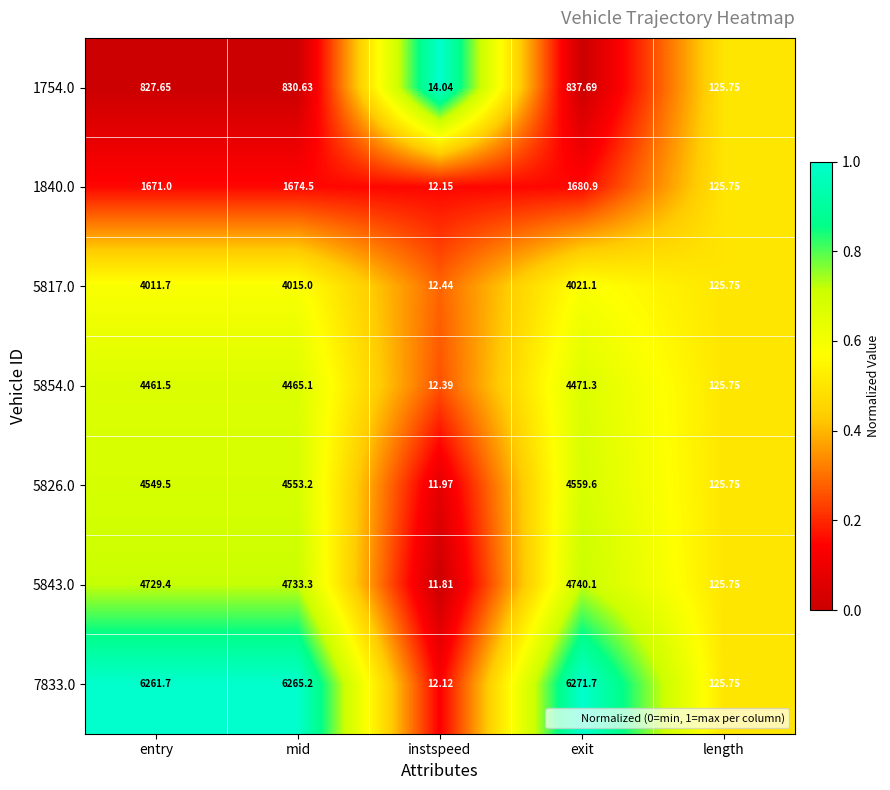

At which category is the sum across all series the highest?

exit